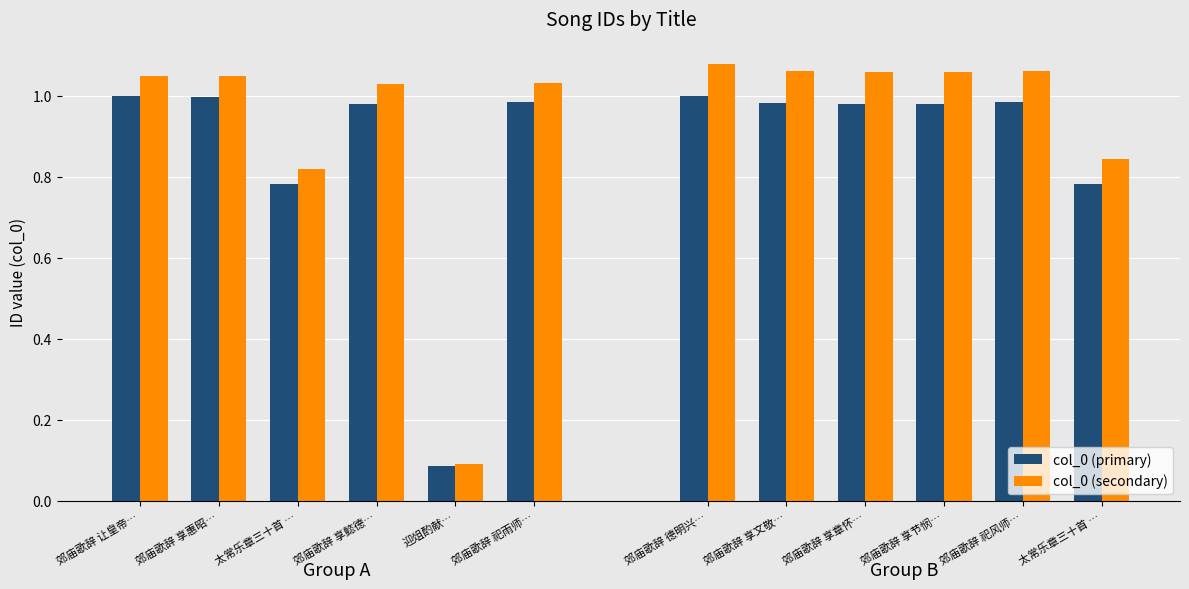

The col_0 (secondary) series shows 0.8 at 太常乐章三十首 …. True or false?

True